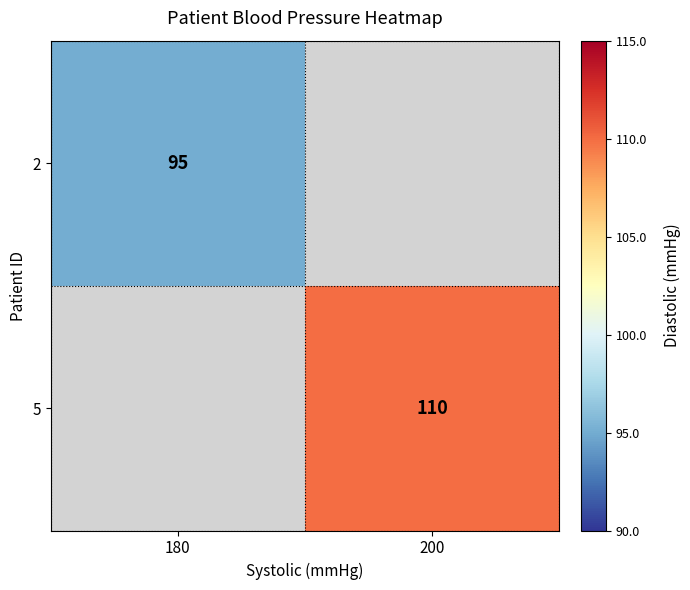

Count the number of data series in this chart.

2